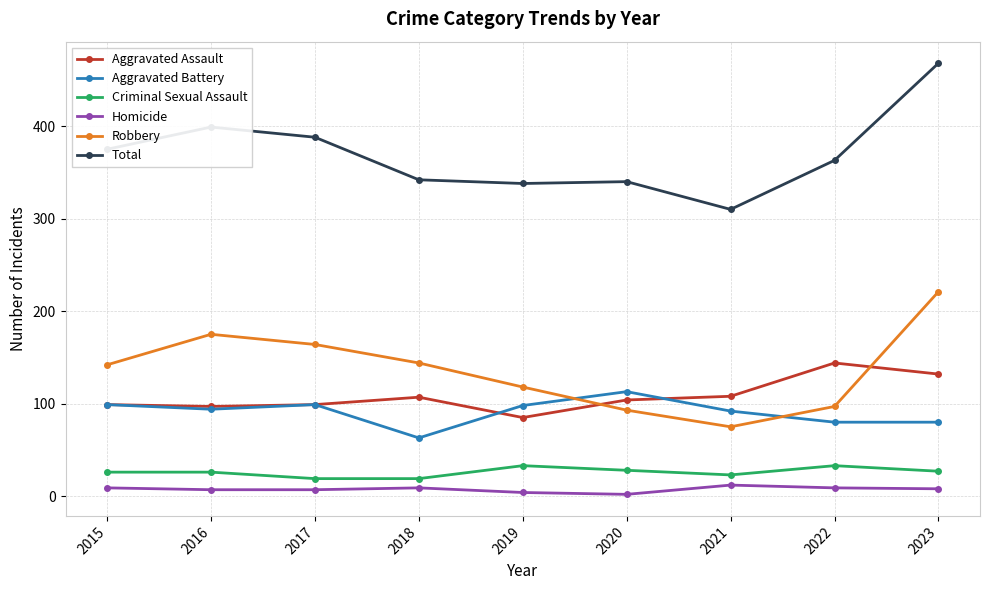

True or false: Criminal Sexual Assault and Homicide intersect in this chart.

False